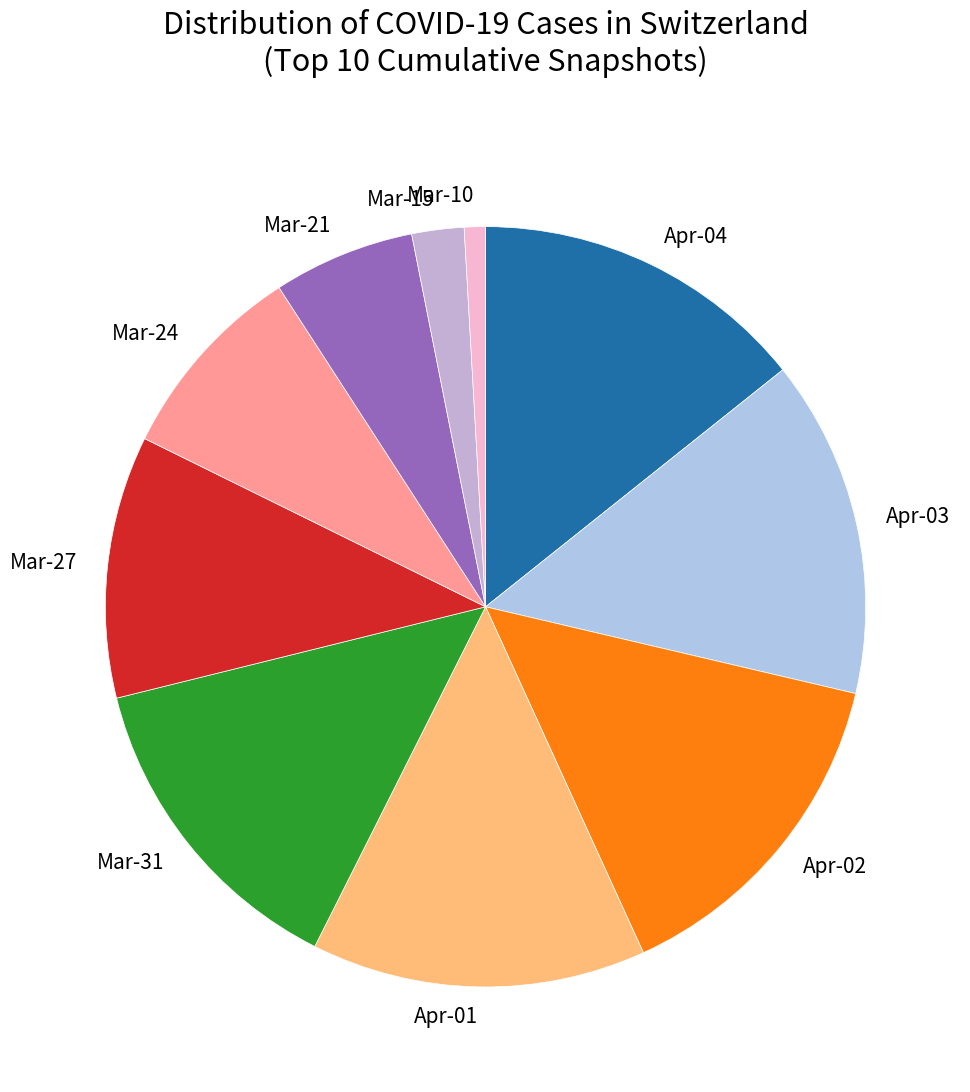

How many segments does this pie chart have?

10